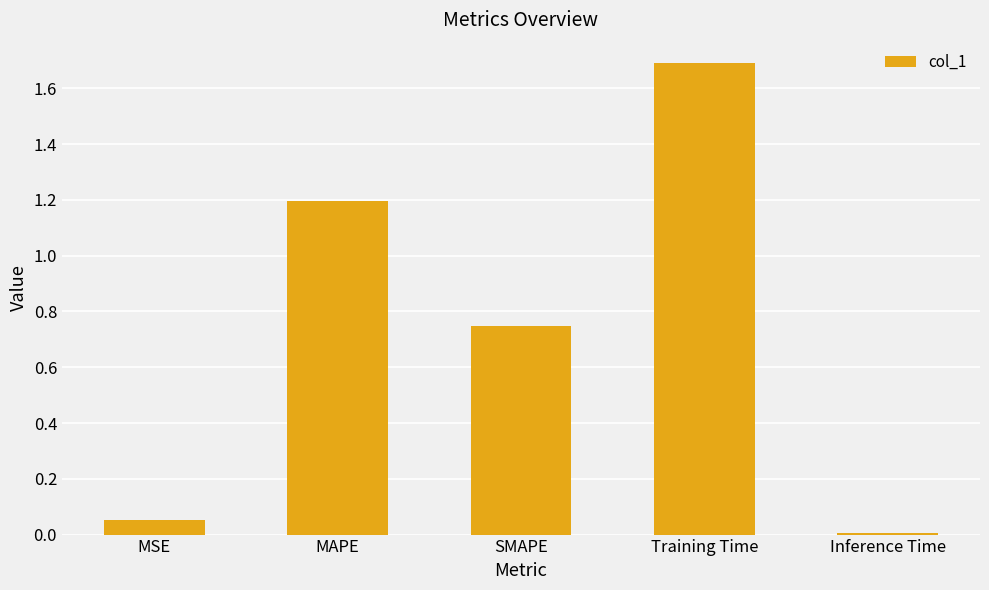

Rank the categories by value from lowest to highest.

Inference Time, MSE, SMAPE, MAPE, Training Time